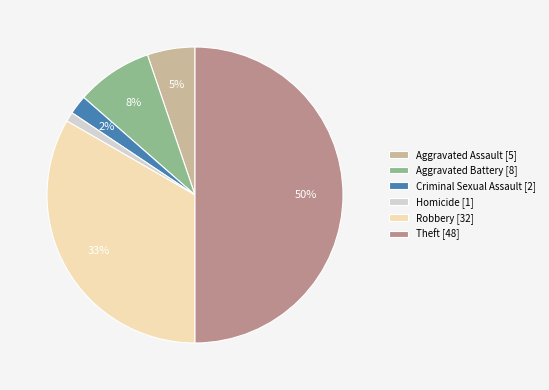

To the nearest percent, what is the difference between the largest and smallest slice percentages?

49%